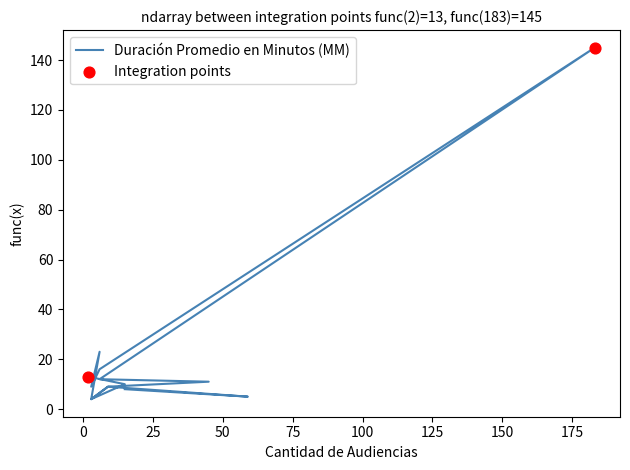

What is the change in value from 6 to 3?

-14